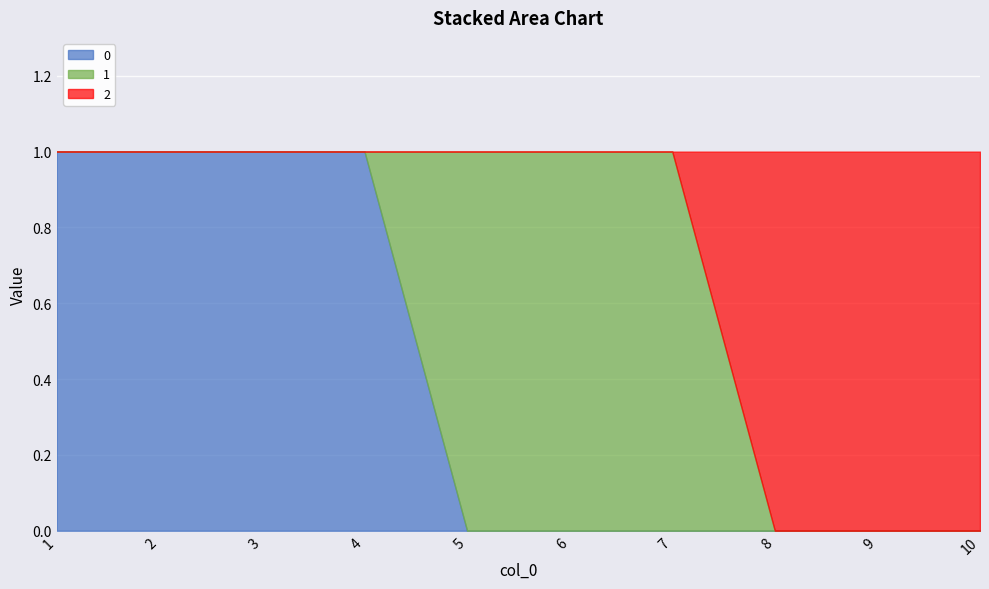

Reading left to right, list all the values displayed in this chart.

0: 1=1	2=1	3=1	4=1	5=0	6=0	7=0	8=0	9=0	10=0
1: 1=0	2=0	3=0	4=0	5=1	6=1	7=1	8=0	9=0	10=0
2: 1=0	2=0	3=0	4=0	5=0	6=0	7=0	8=1	9=1	10=1